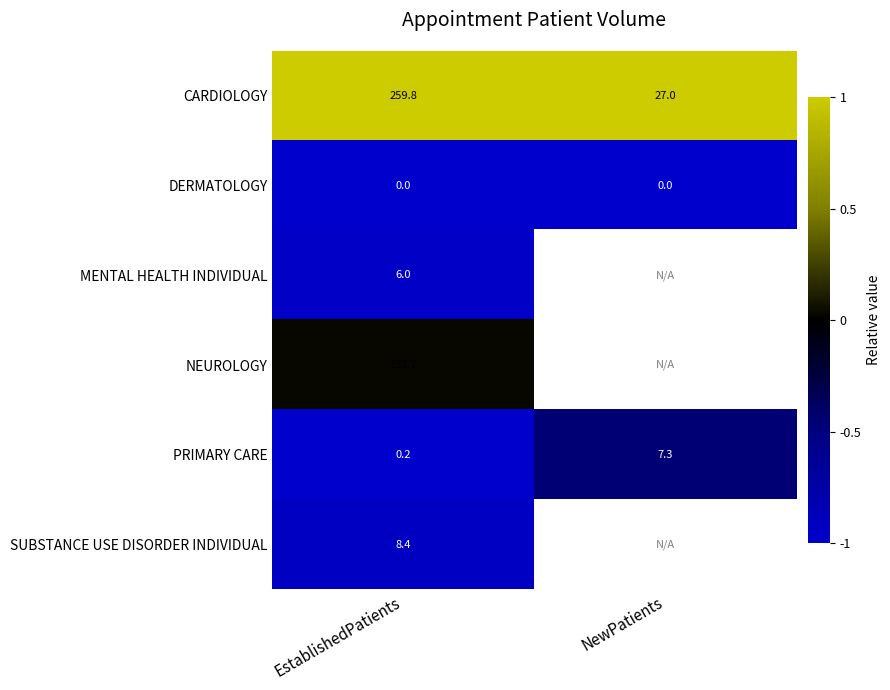

What is the average value of the PRIMARY CARE series?

3.8